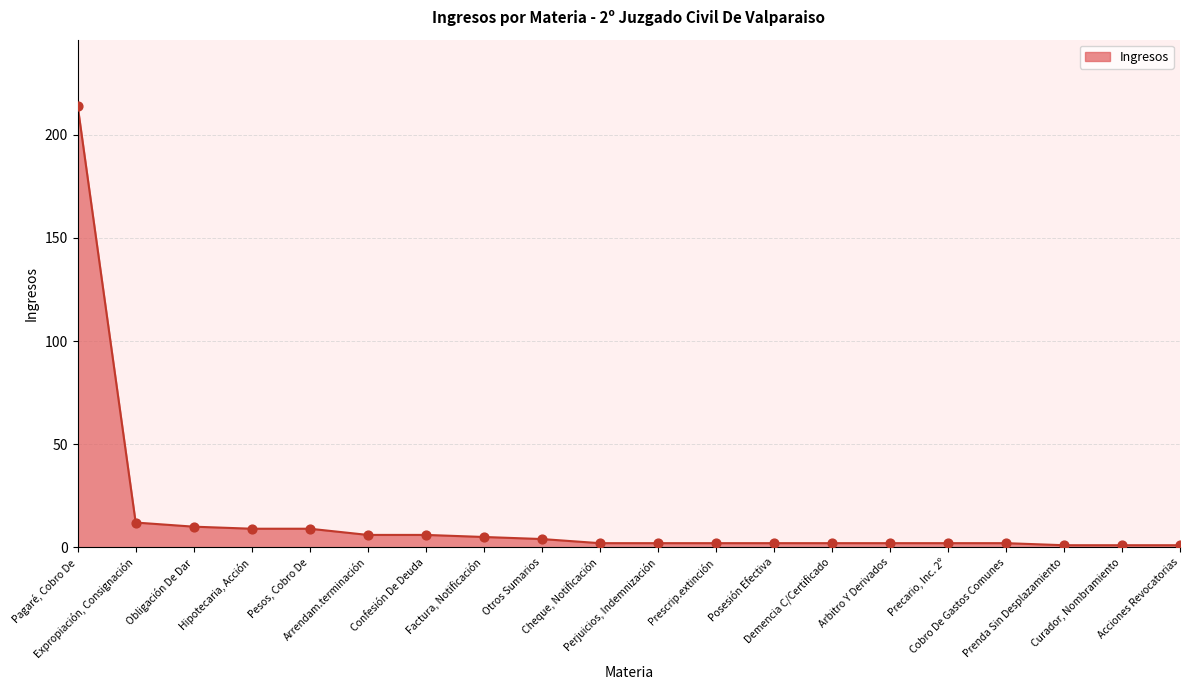

What is the change in value from Pesos, Cobro De to Cheque, Notificación?

-7